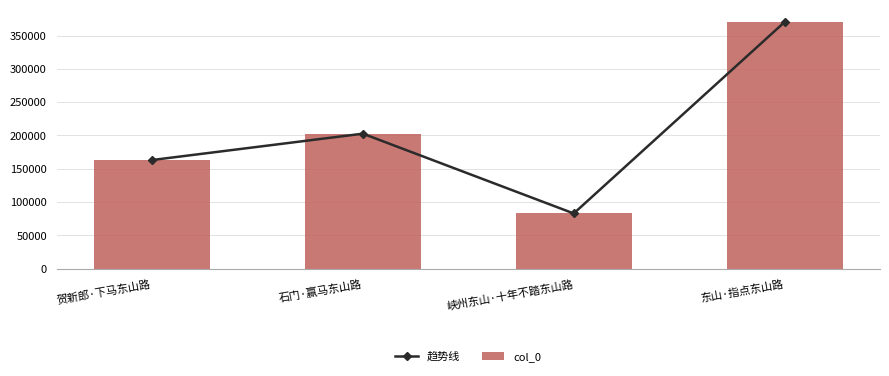

What is the label of the 4th bar from the left?

东山·指点东山路